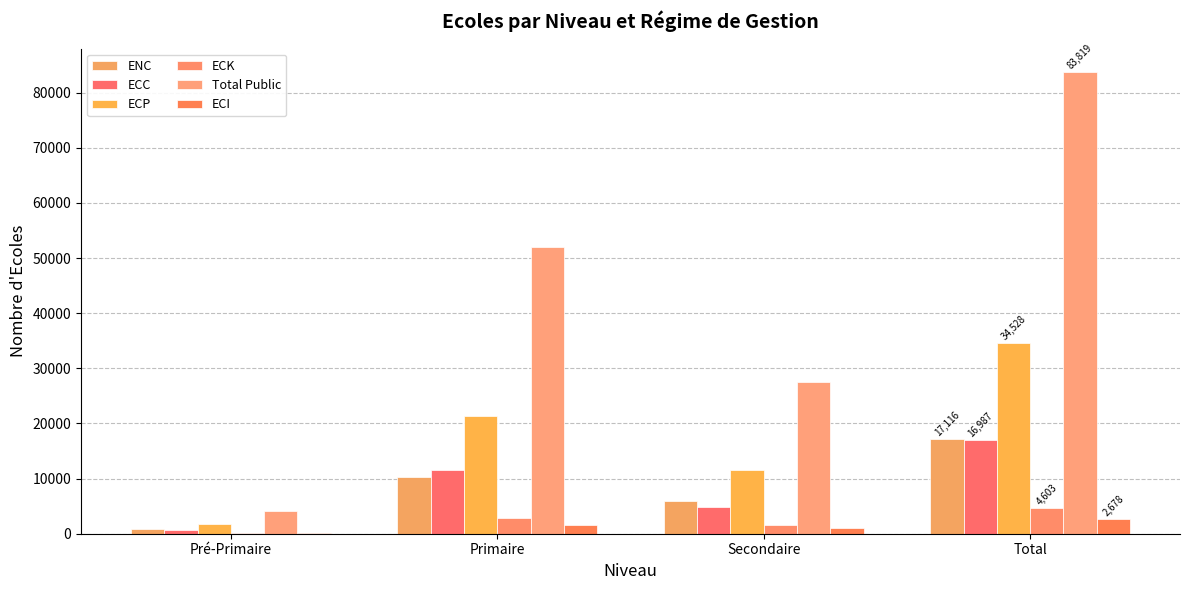

What is the maximum value shown in the chart?

83819